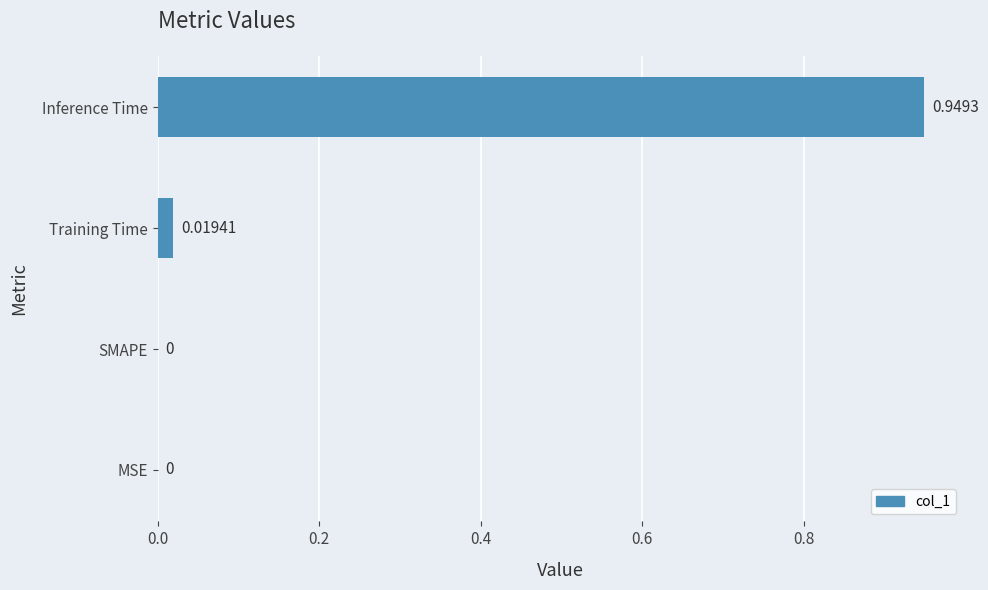

Which label corresponds to the largest value in the chart?

Inference Time